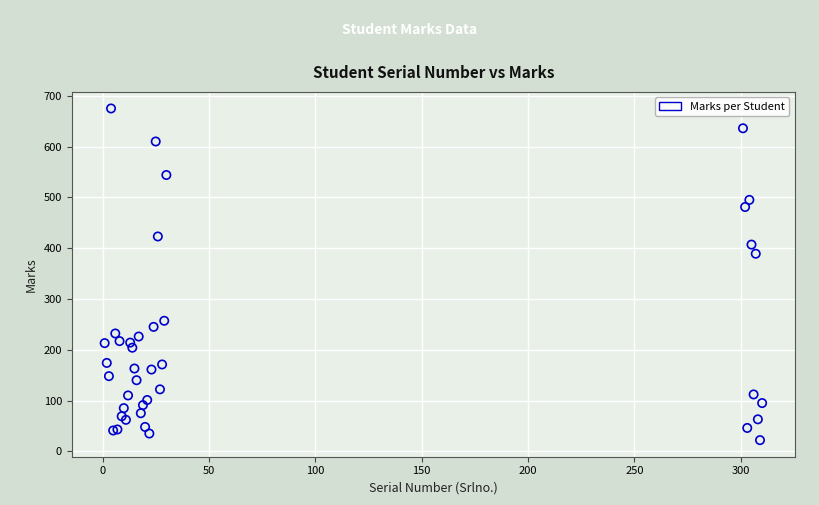

What Y value in the scatter plot is closest to 348?

389